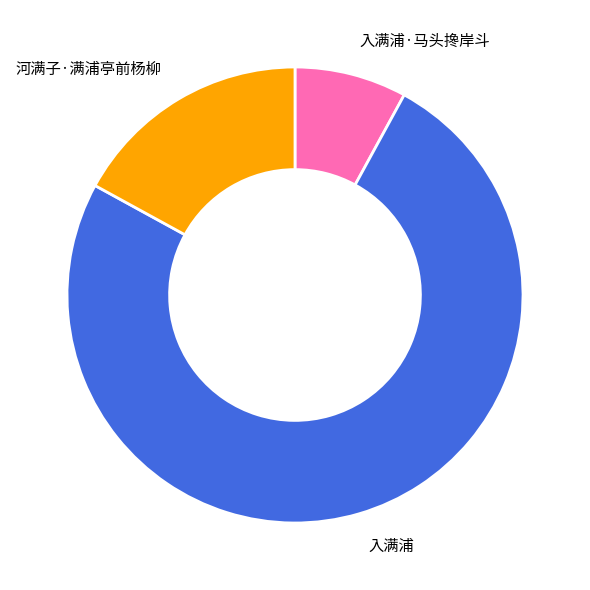

Is there any slice that represents more than half of the pie?

Yes